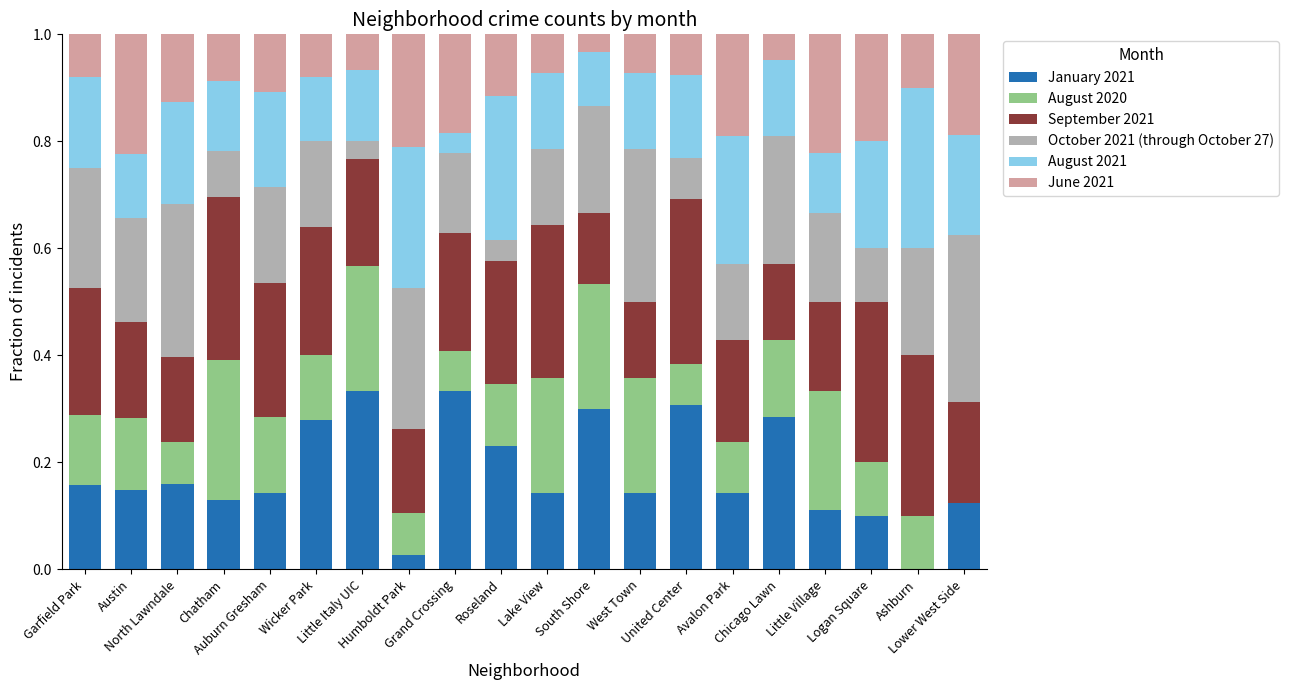

Does the chart contain stacked bars?

Yes